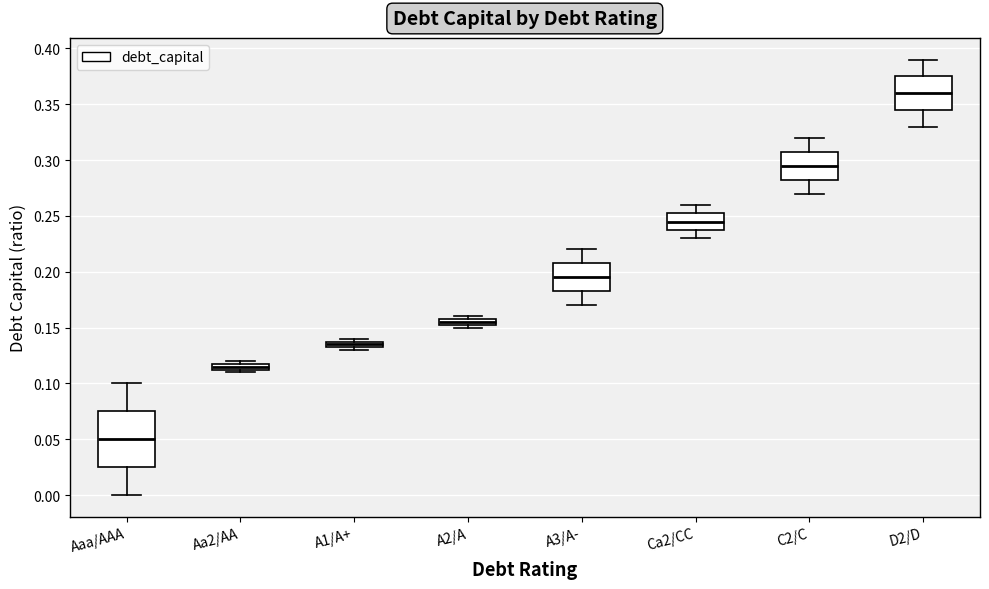

Which box is the tallest, from its lower edge to its upper edge?

Aaa/AAA